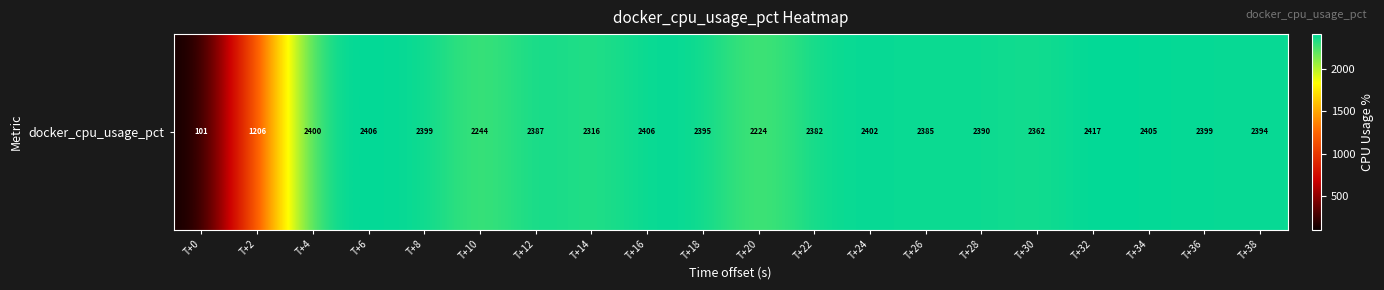

What is the minimum value shown in the chart?

101.5